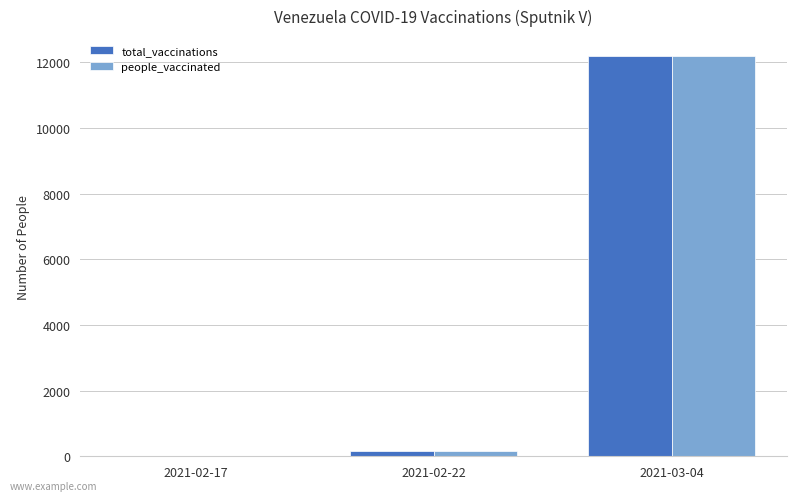

Are the bars grouped side by side (vs. stacked)?

Yes